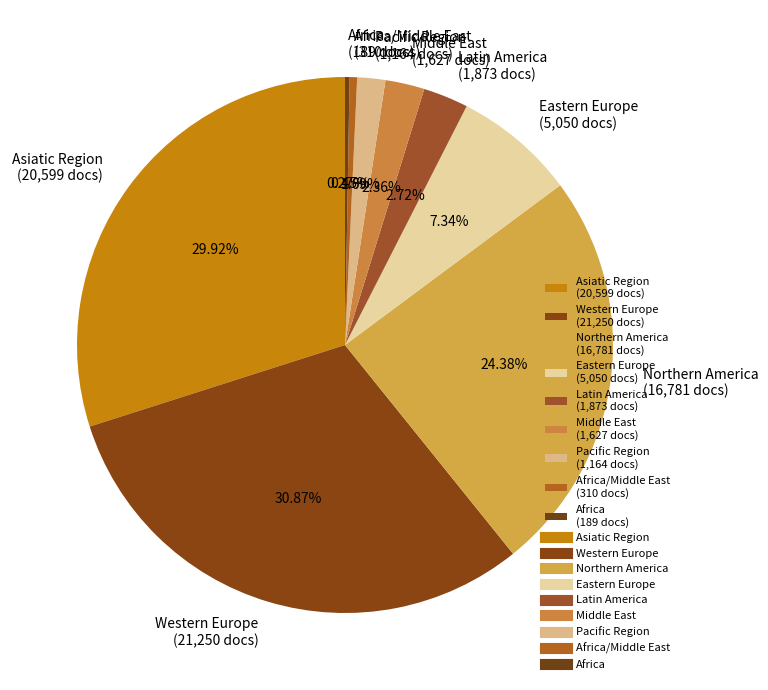

Is there any slice that represents more than half of the pie?

No